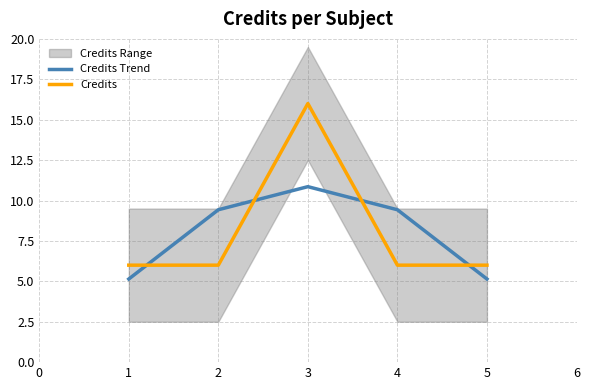

The Credits series shows 6.0 at 2. True or false?

True